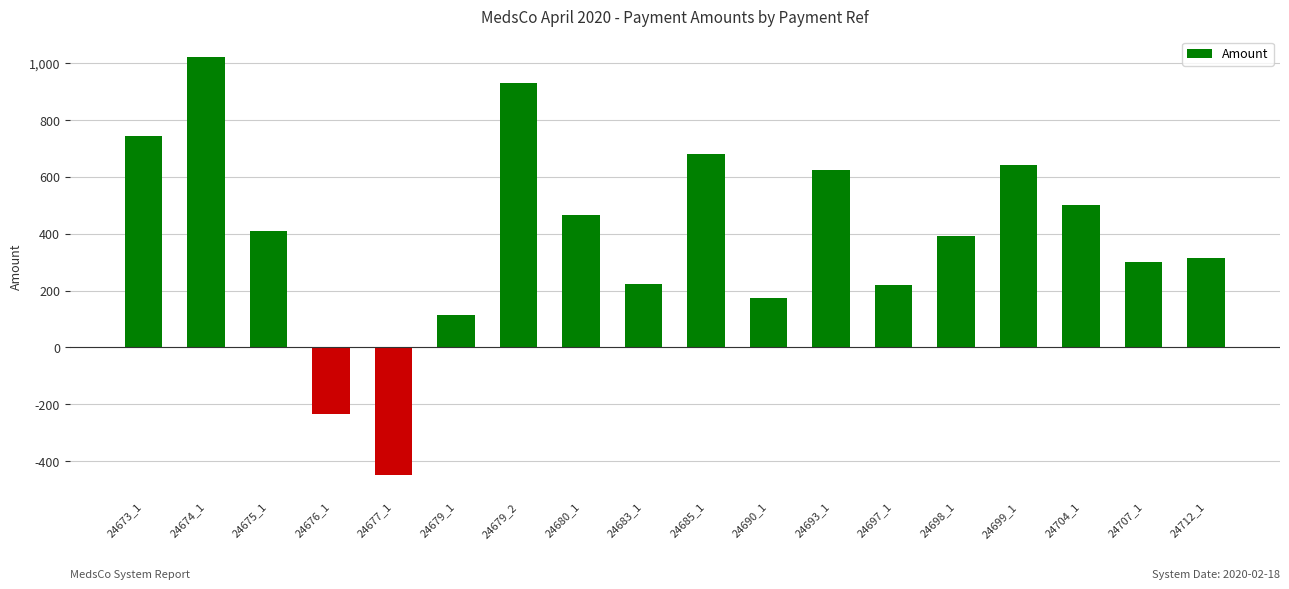

The value at 24707_1 is 136.2. True or false?

False